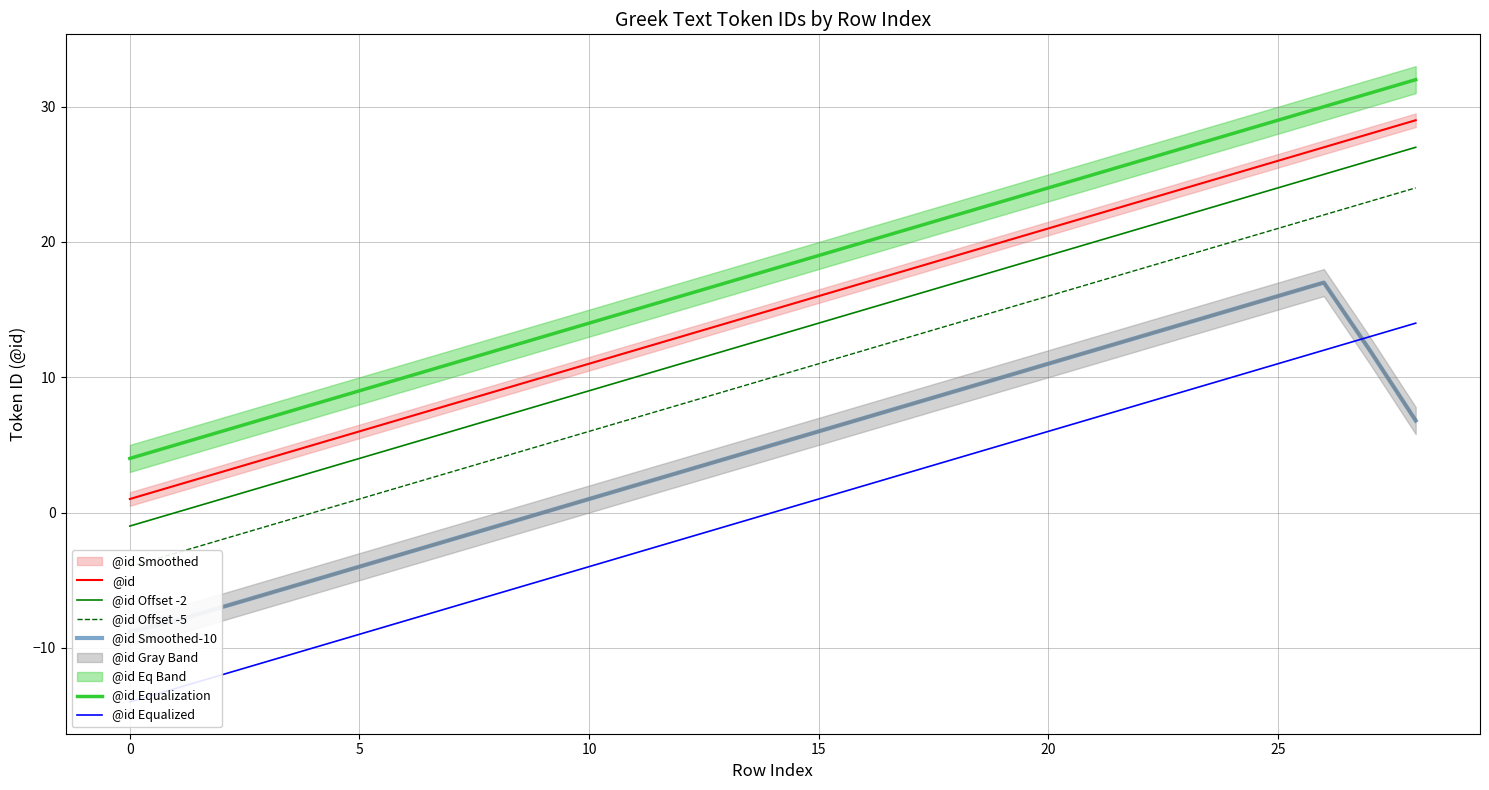

At which label is @id Offset -5 closest to 10?

14